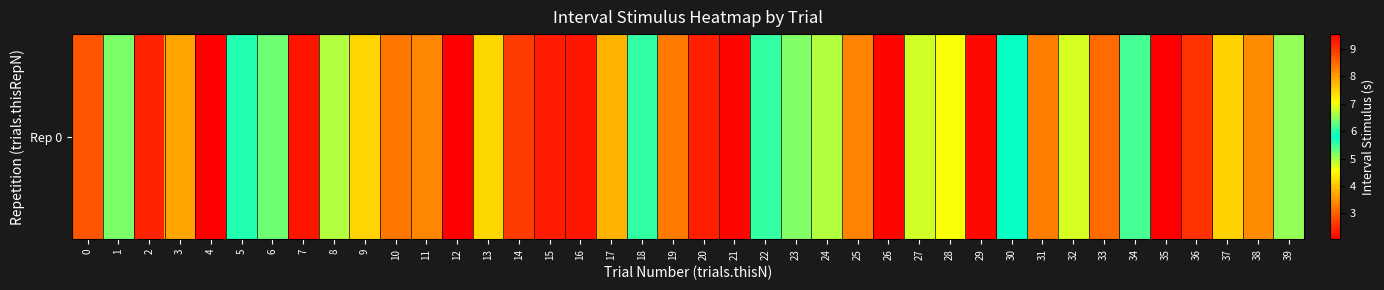

Where does the data first go above 5?

1